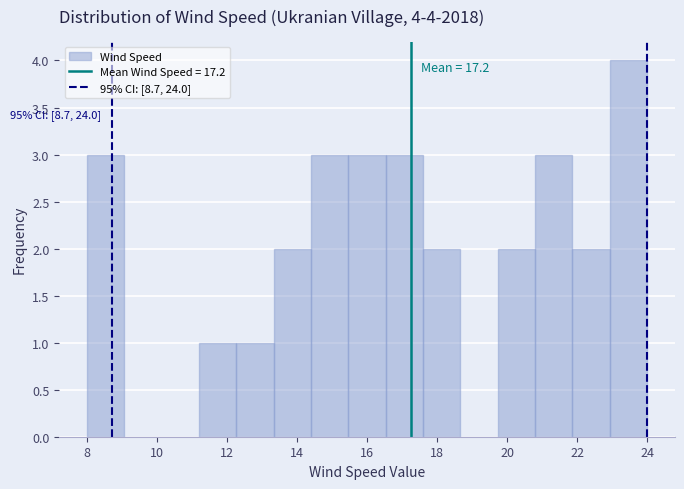

Over which range of the x-axis is the bar tallest?

23.0 to 24.0